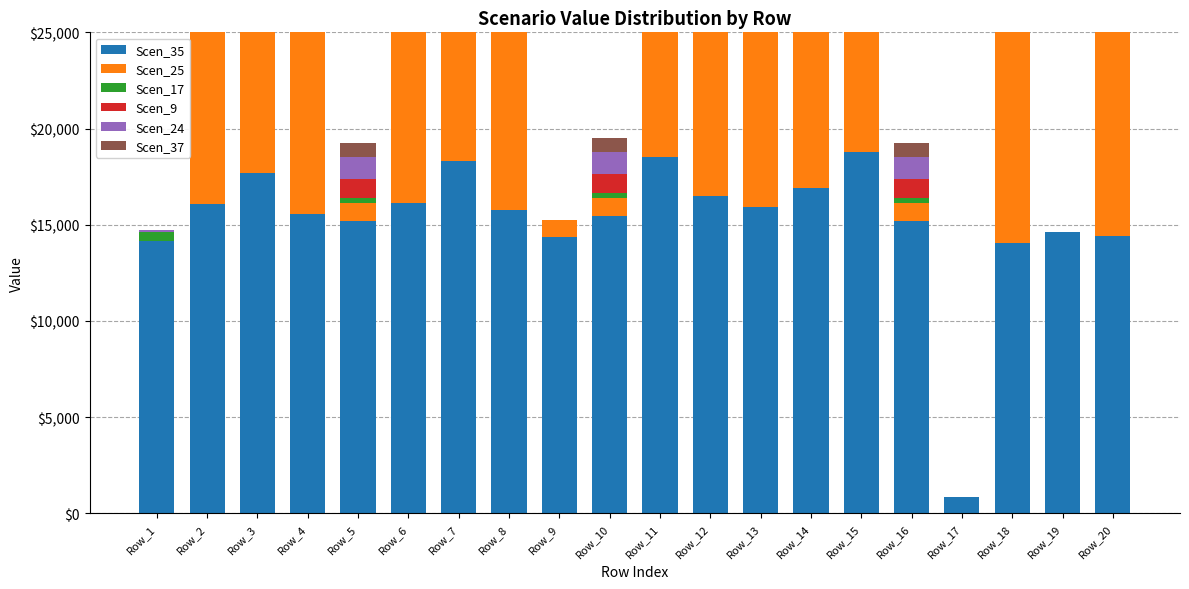

What is the average value of the Scen_17 series?

2182.9